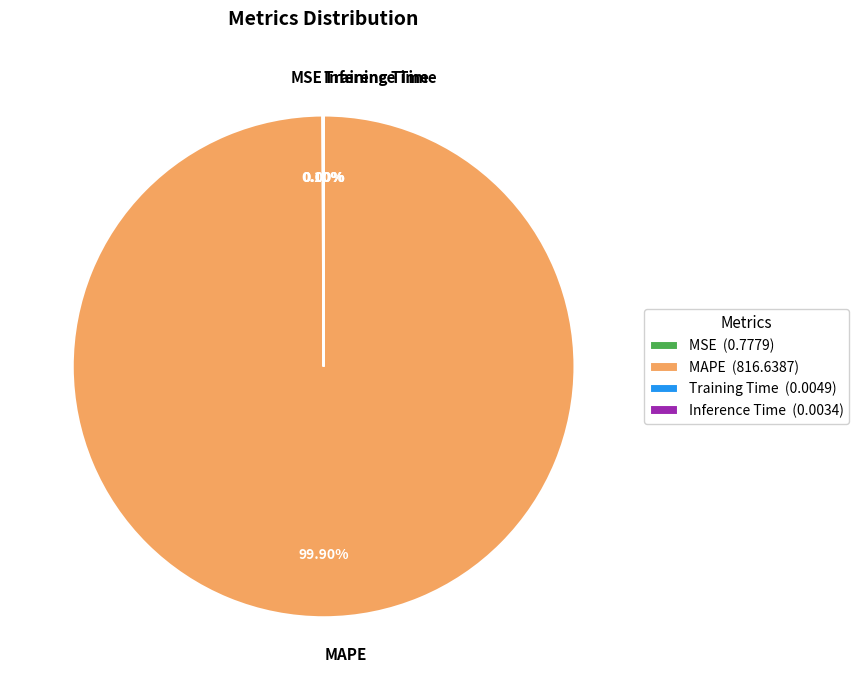

Is there a majority slice in this chart?

Yes